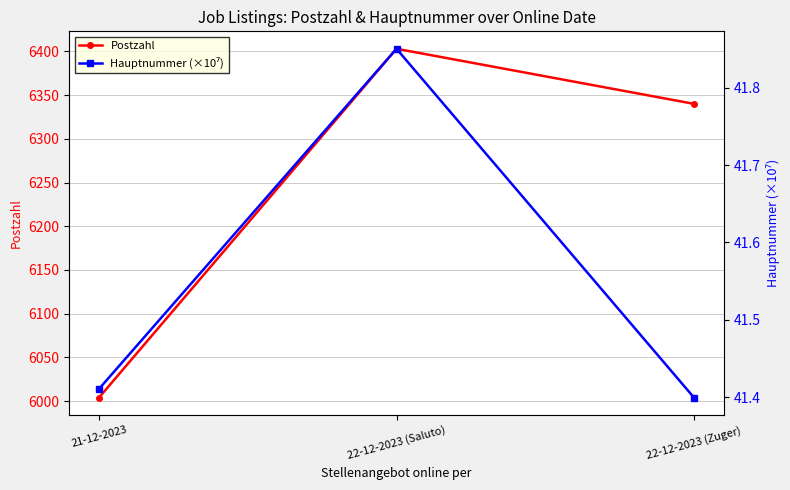

The Postzahl series shows 6403.0 at 22-12-2023 (Saluto). True or false?

True